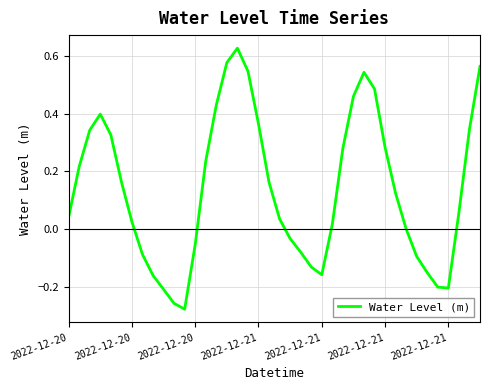

What is the difference between the maximum and minimum values?

0.9